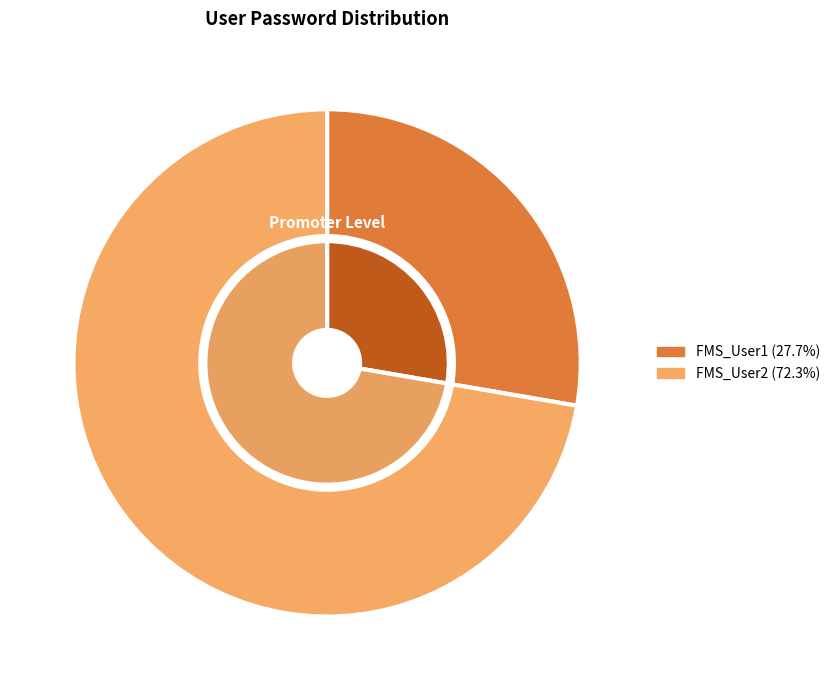

What is the majority slice?

FMS_User2